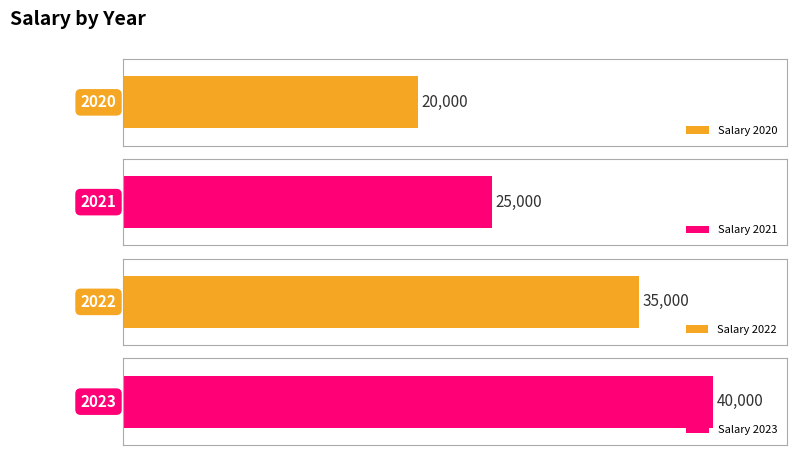

Count the values in the range 25000 to 40000.

3